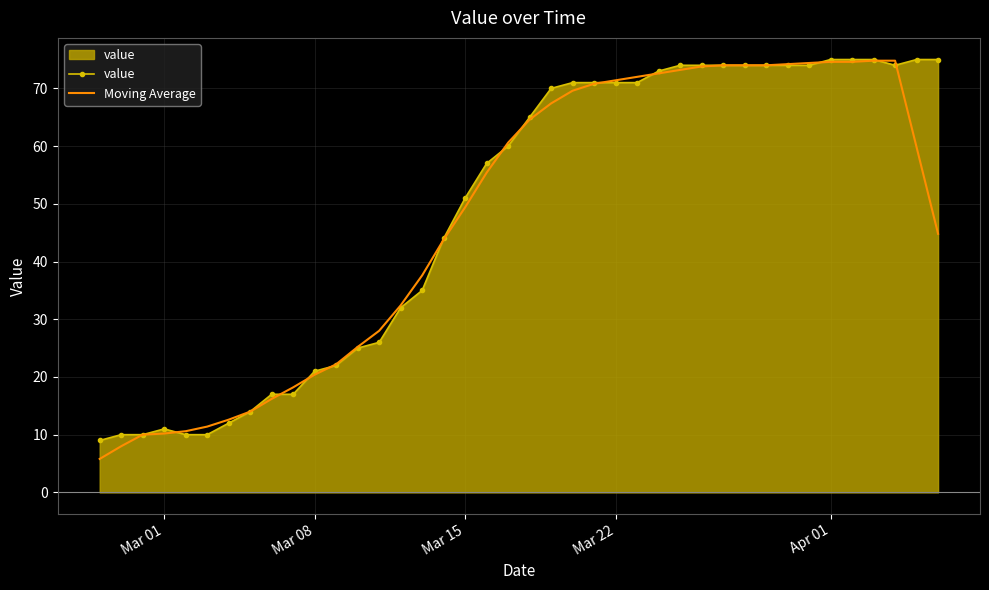

Which series has the largest range (max minus min)?

Moving Average